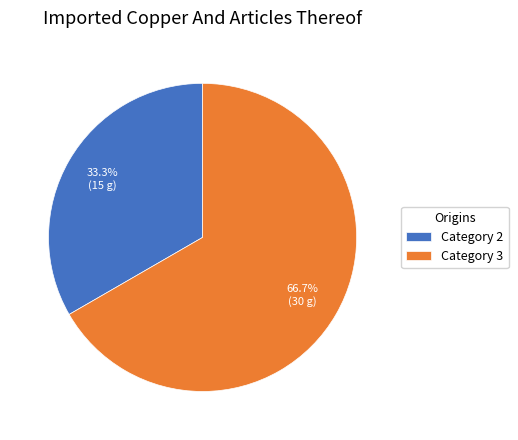

Rank the categories by value from lowest to highest.

Category 2, Category 3